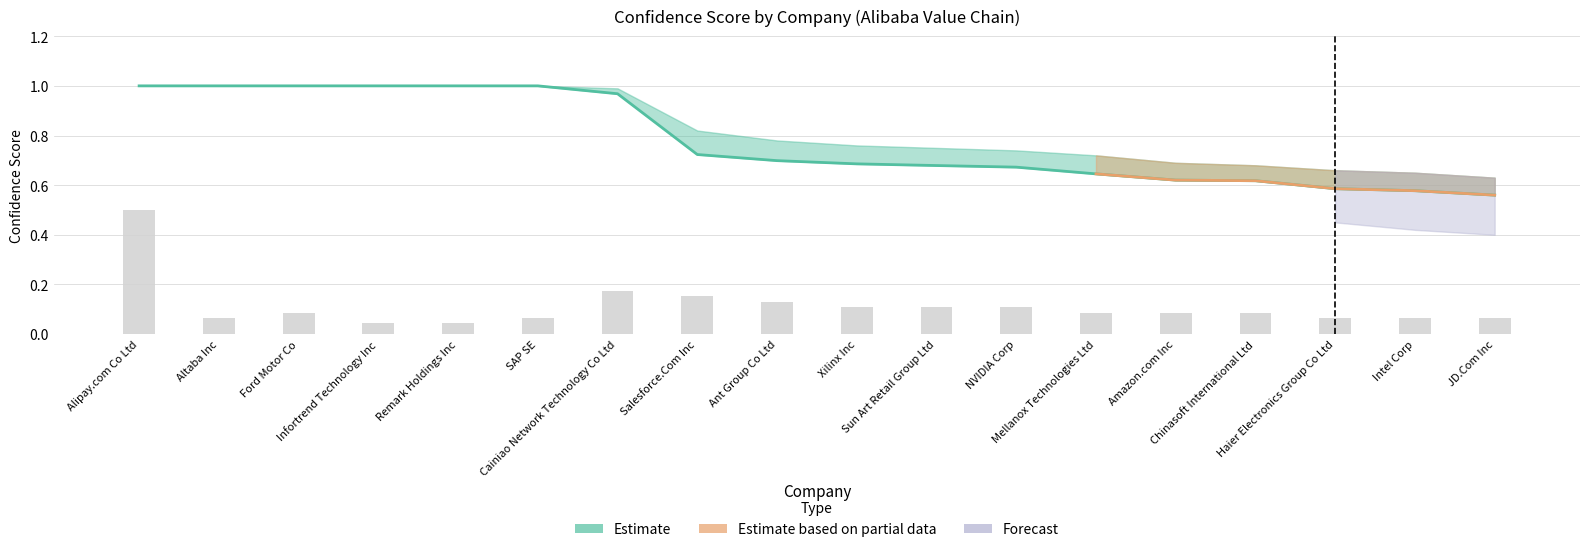

Are the bars horizontal?

No